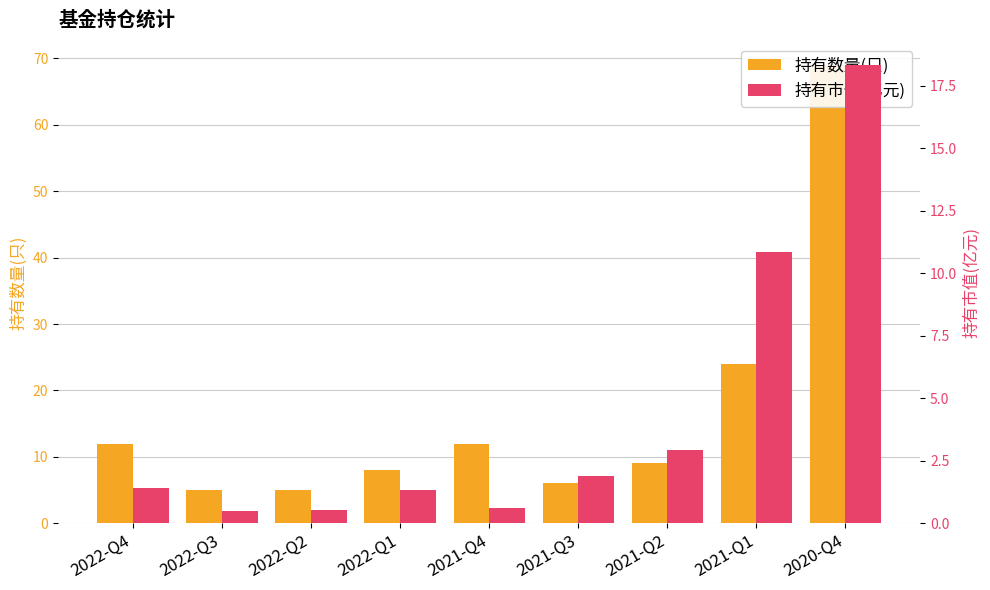

Which series has the largest range (max minus min)?

持有数量(只)